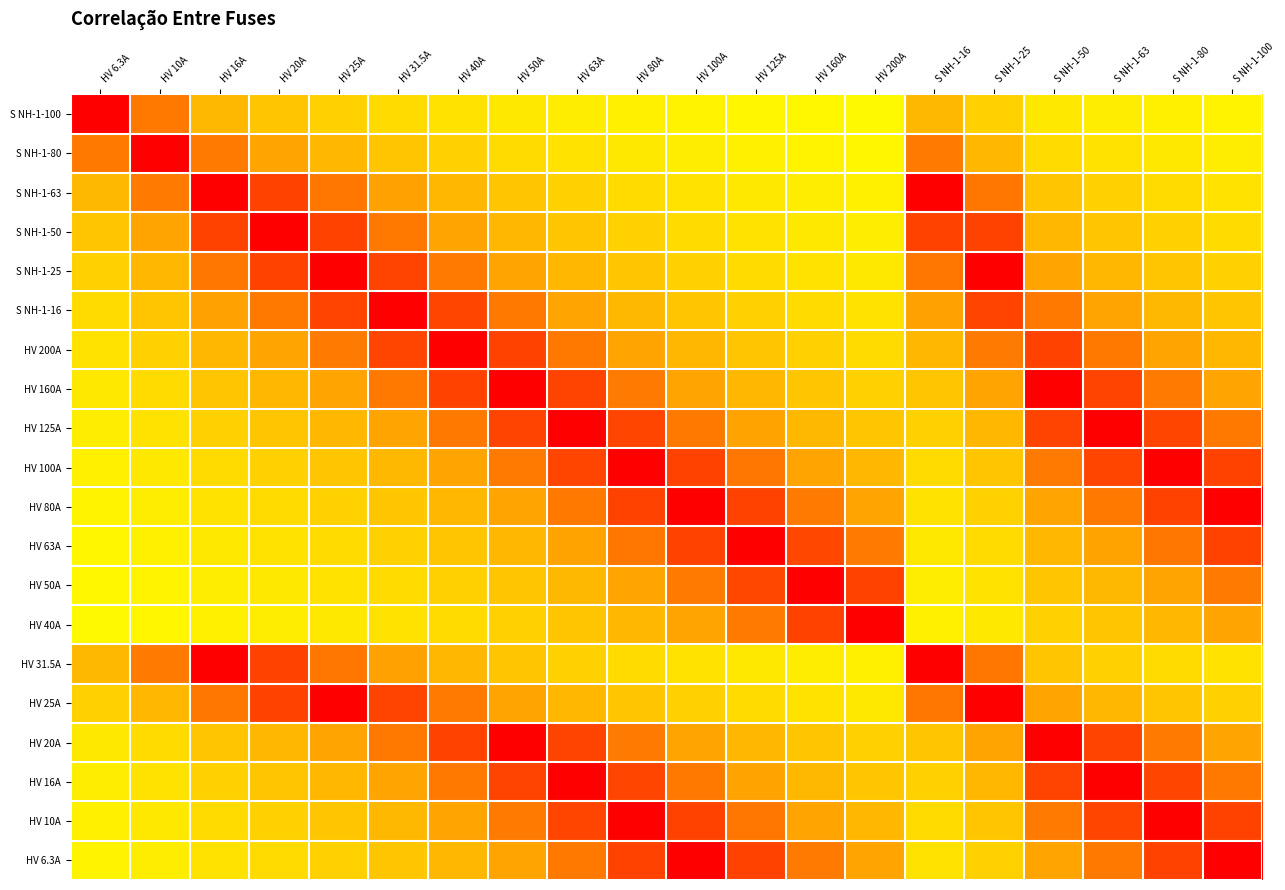

At how many categories does at least one series exceed 0?

20